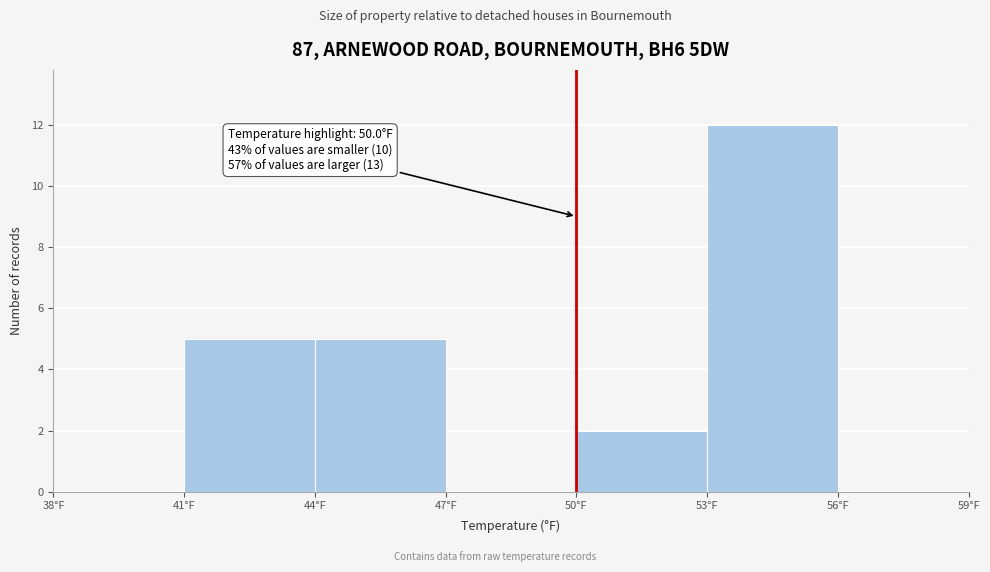

Over which range of the x-axis is the bar tallest?

53 to 56